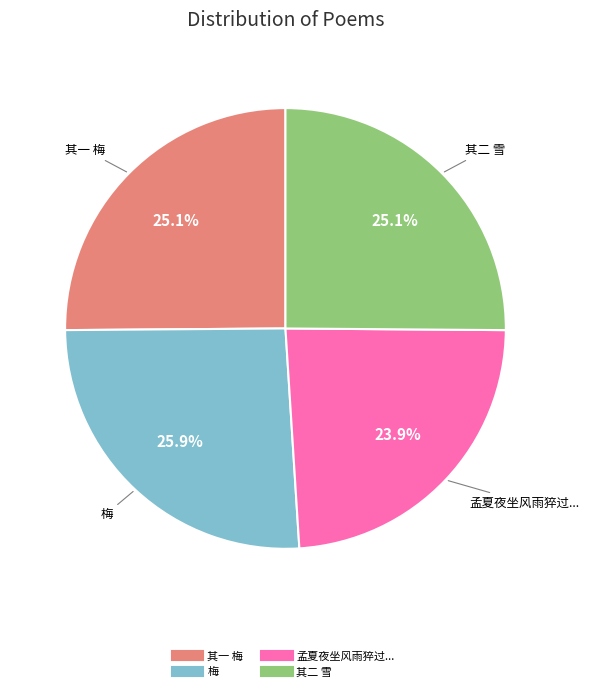

Does any single category account for the majority?

No